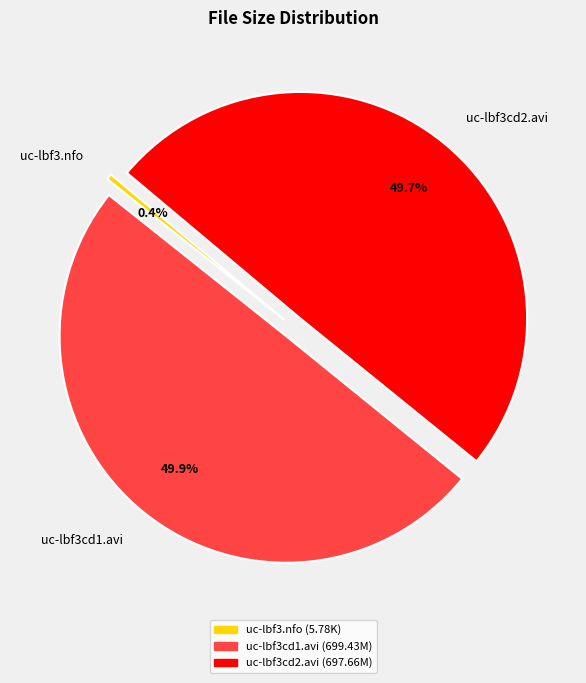

Count the number of slices in the pie.

3